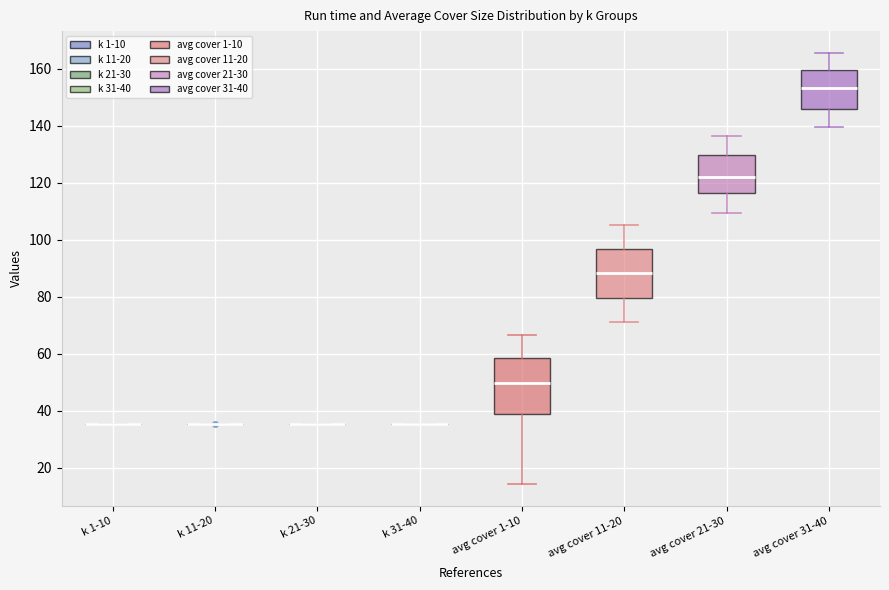

Reading left to right, transcribe this box plot: for each box, give where its median line is, the range the box spans, and where its two whiskers end, as read against the y-axis. The values are not printed on the chart, so give them approximately, as read against the axis.

k 1-10: box collapsed to a line at 36, whiskers 36 to 36
k 11-20: box collapsed to a line at 36, whiskers 36 to 36
k 21-30: box collapsed to a line at 36, whiskers 36 to 36
k 31-40: box collapsed to a line at 36, whiskers 36 to 36
avg cover 1-10: median 50, box 38 to 58, whiskers 14 to 66
avg cover 11-20: median 88, box 80 to 96, whiskers 72 to 106
avg cover 21-30: median 122, box 116 to 130, whiskers 110 to 136
avg cover 31-40: median 154, box 146 to 160, whiskers 140 to 166